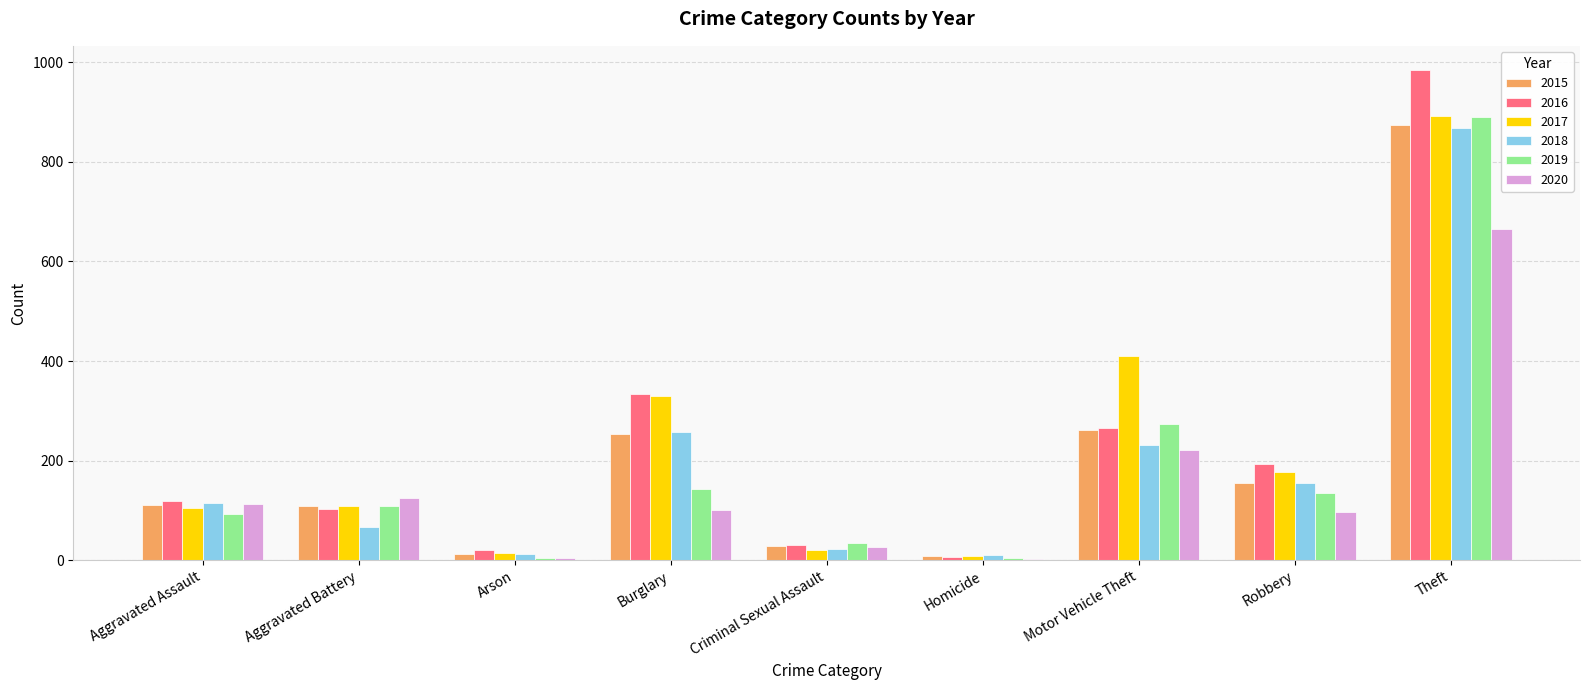

What are all the series names shown in the legend?

2015, 2016, 2017, 2018, 2019, 2020